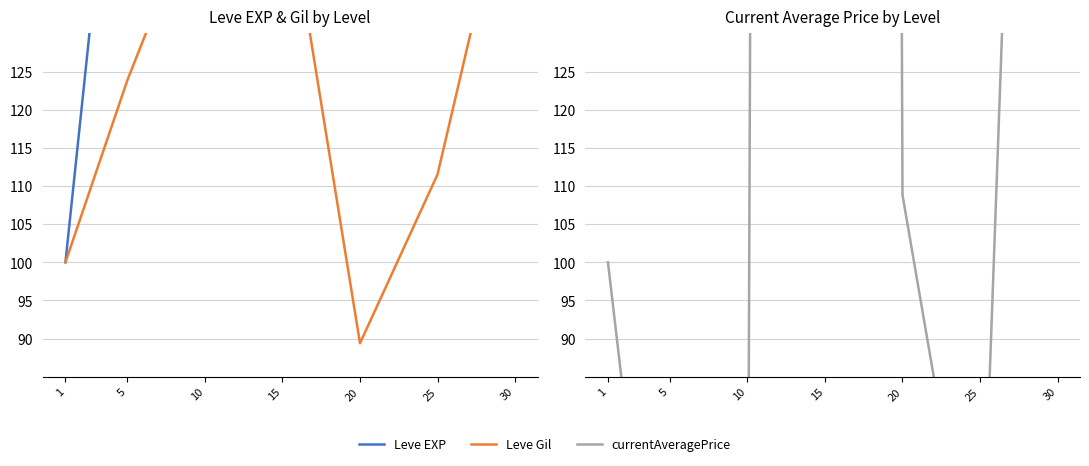

What is the smallest value displayed?

30.3